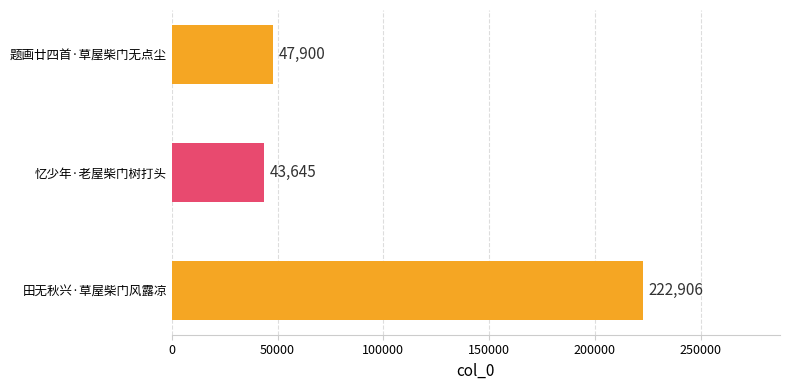

What is the change in value from 题画廿四首·草屋柴门无点尘 to 田无秋兴·草屋柴门风露凉?

+175006